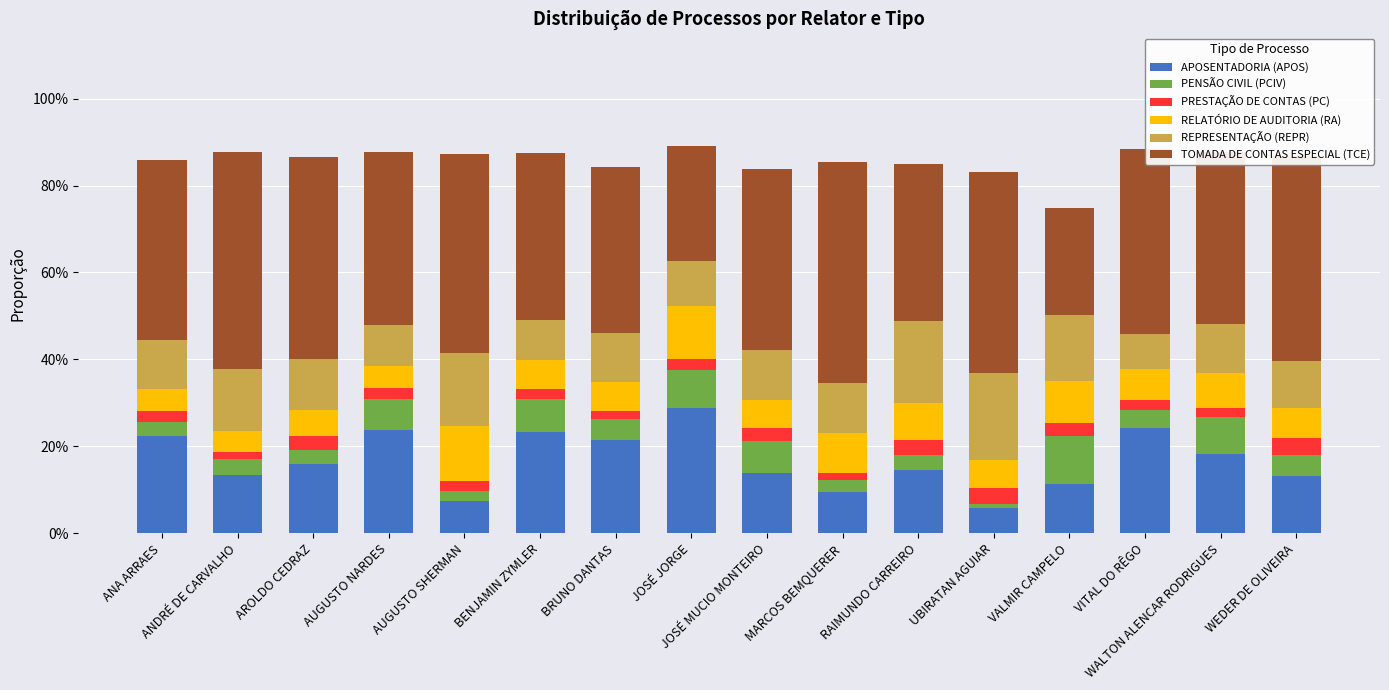

Which series has the largest total across all categories?

TOMADA DE CONTAS ESPECIAL (TCE)